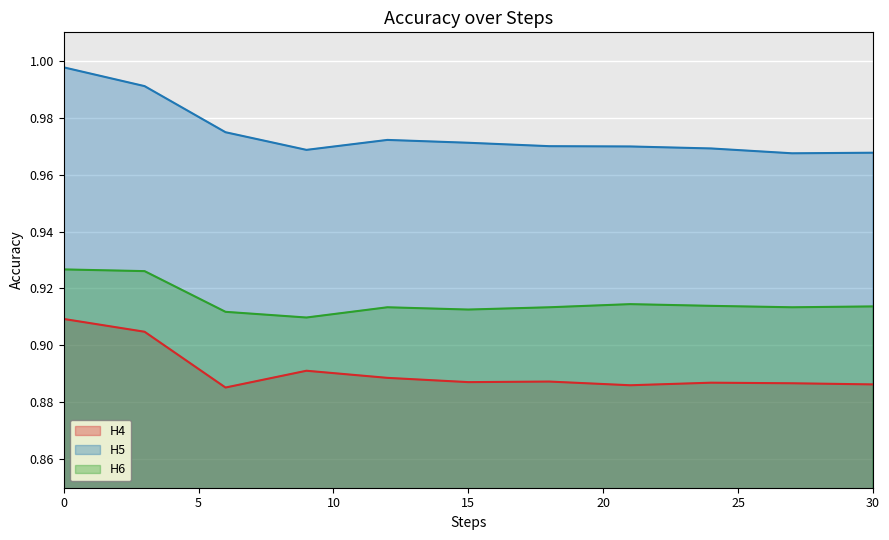

What is the maximum value for H6?

0.9